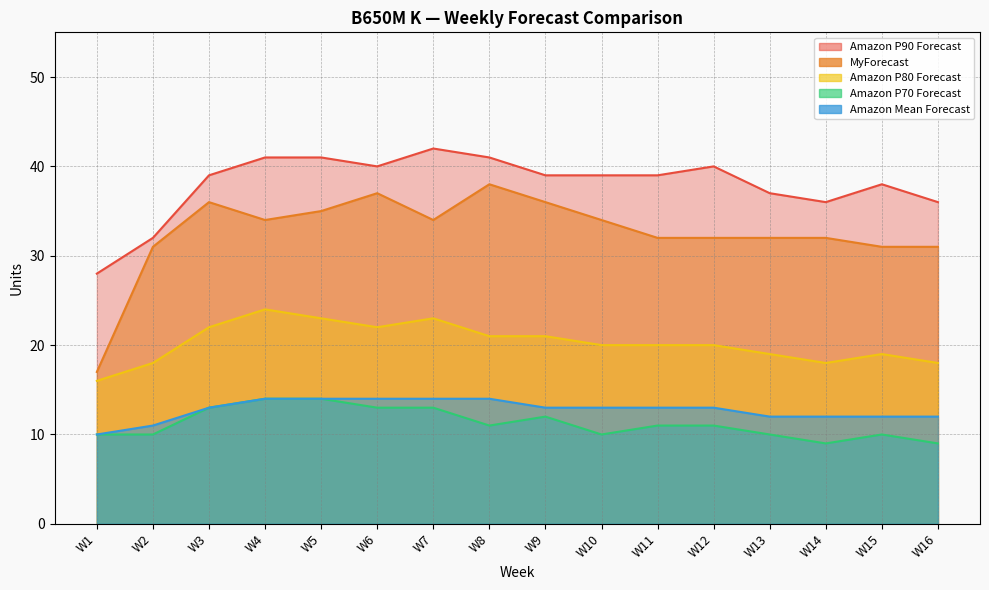

What are all the series names shown in the legend?

Amazon P90 Forecast, MyForecast, Amazon P80 Forecast, Amazon P70 Forecast, Amazon Mean Forecast